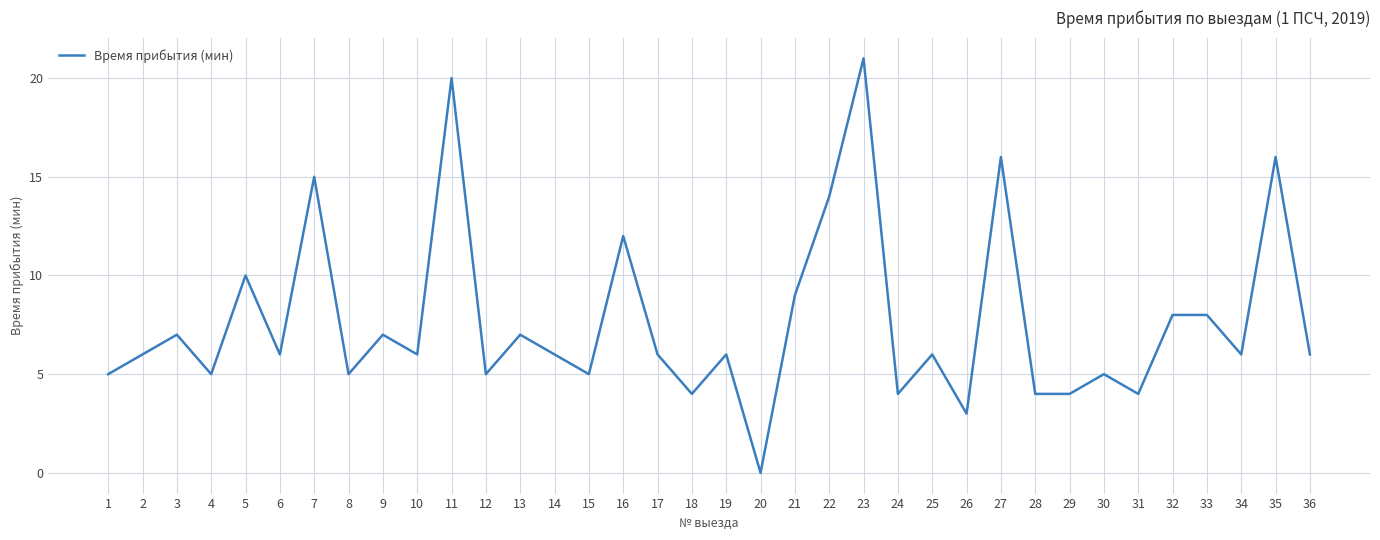

What is the difference between the maximum and minimum values?

21